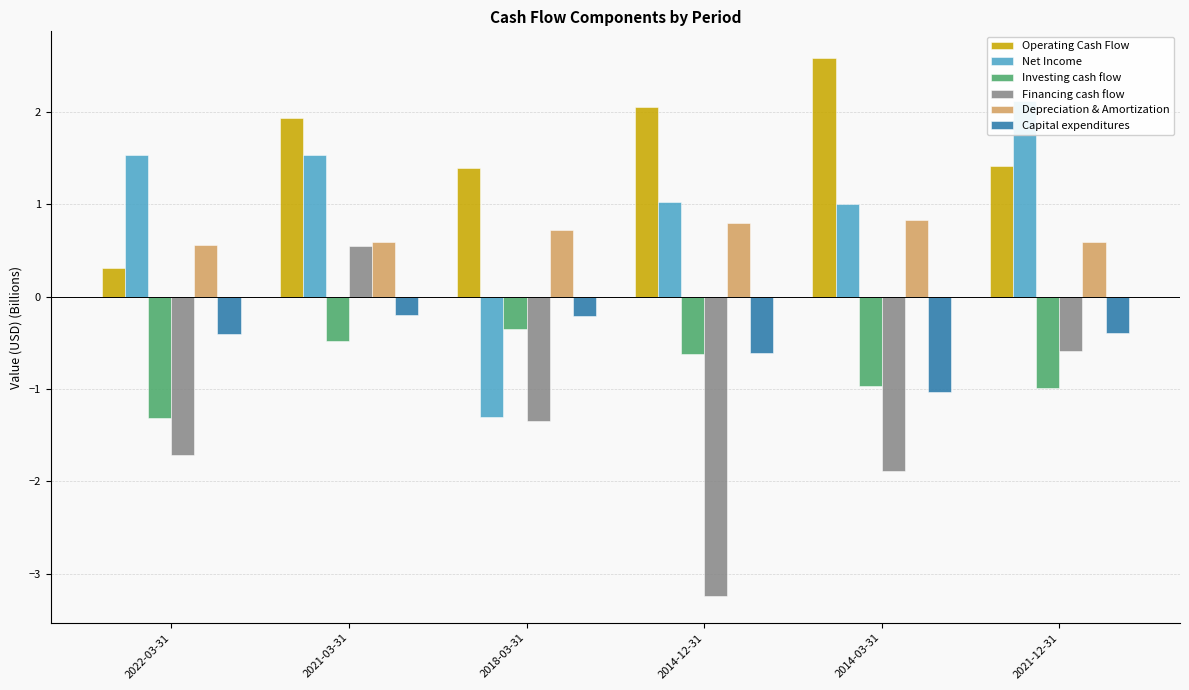

What is the difference between the Net Income values at 2021-12-31 and 2022-03-31?

0.6